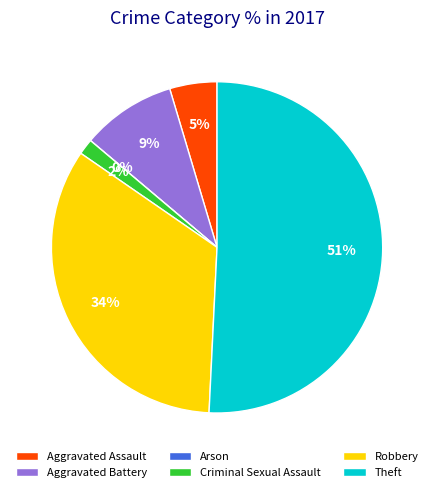

To the nearest percent, what is the difference between the largest and smallest slice percentages?

51%